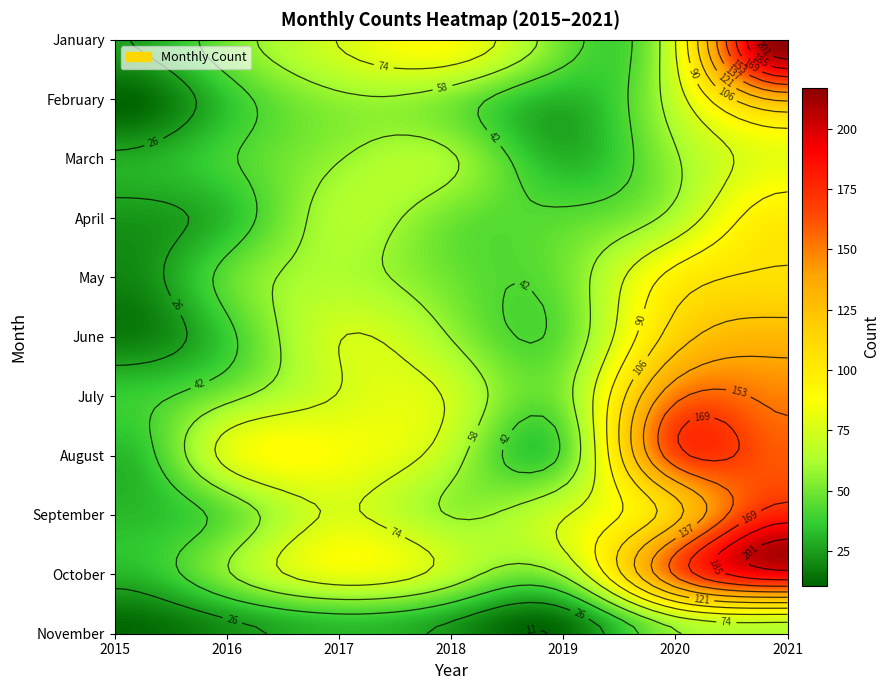

What is the spread (max minus min) of values at 2017?

54